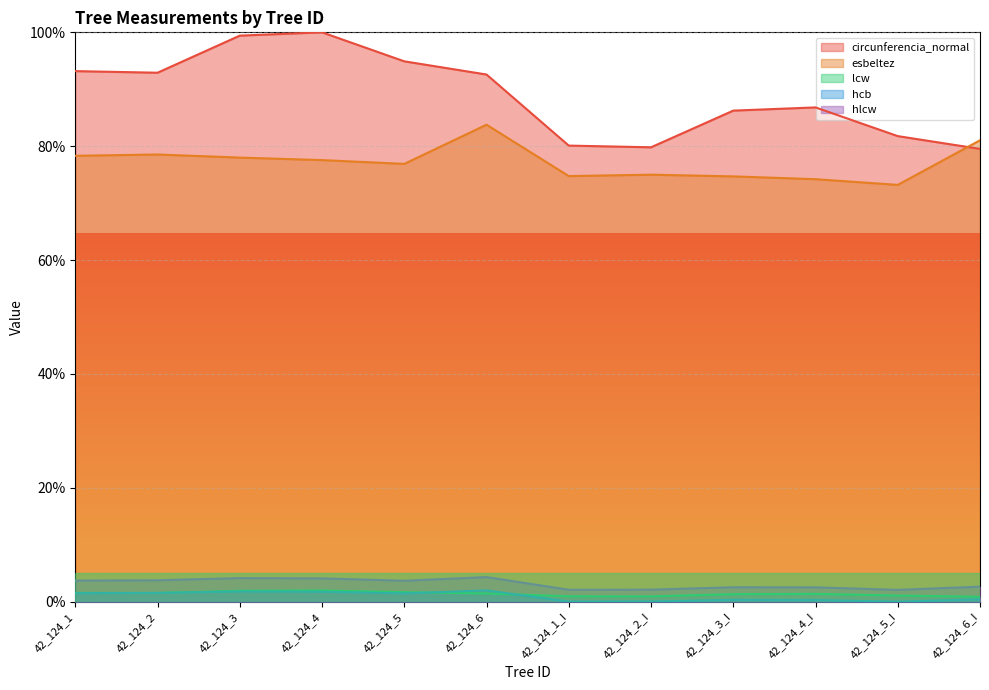

What is the label of the 8th point from the left?

42_124_2_I